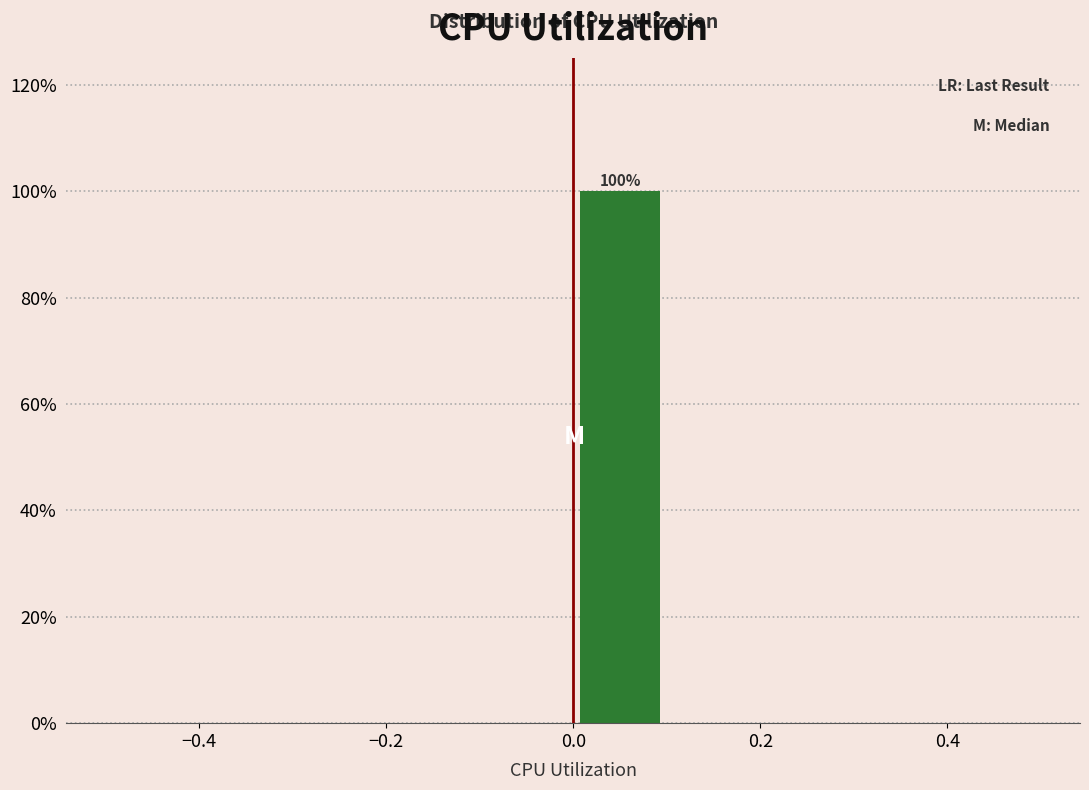

Over which range of the x-axis is the bar tallest?

0.0 to 0.1